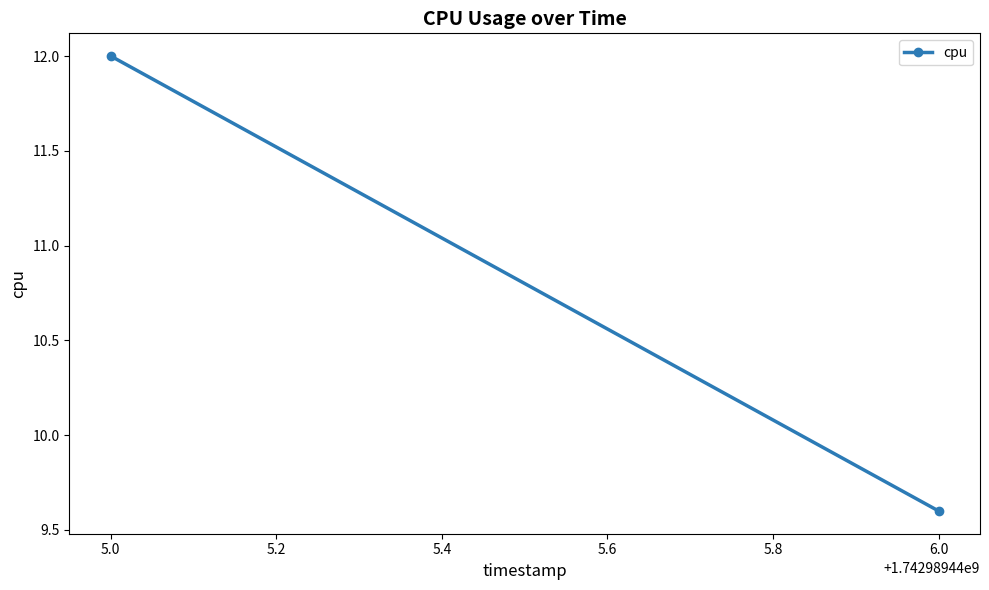

What is the minimum value shown in the chart?

9.6